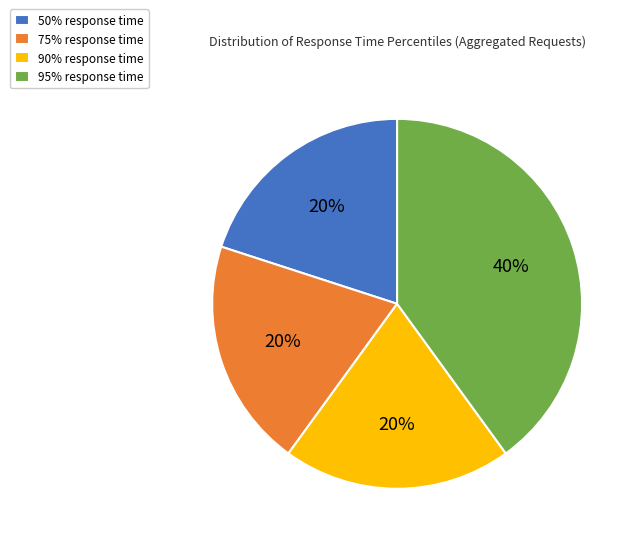

To the nearest percent, what portion does 75% represent?

20%